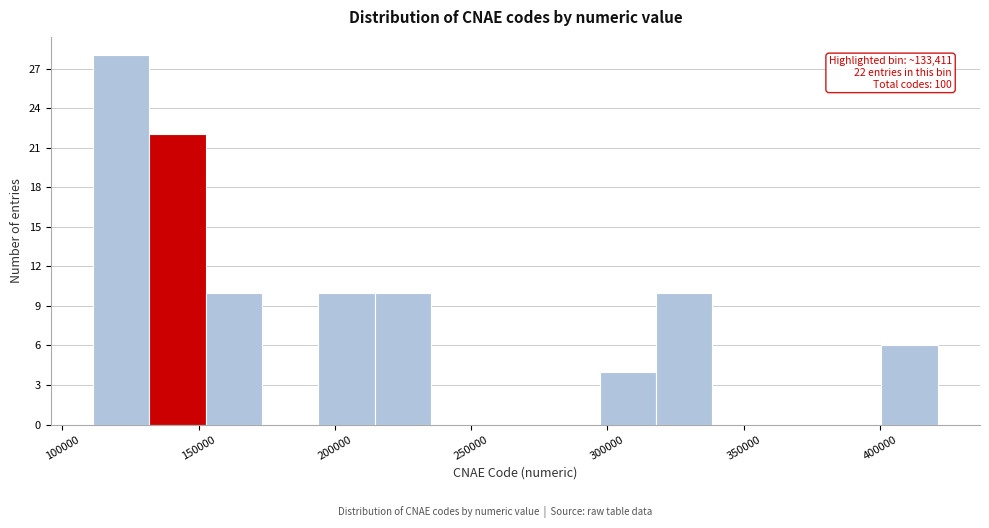

Which range on the x-axis has the tallest bar?

110000 to 130000